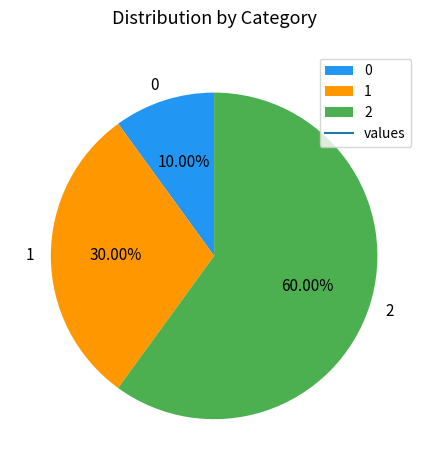

To the nearest percent, what is the difference between the largest and smallest slice percentages?

50%